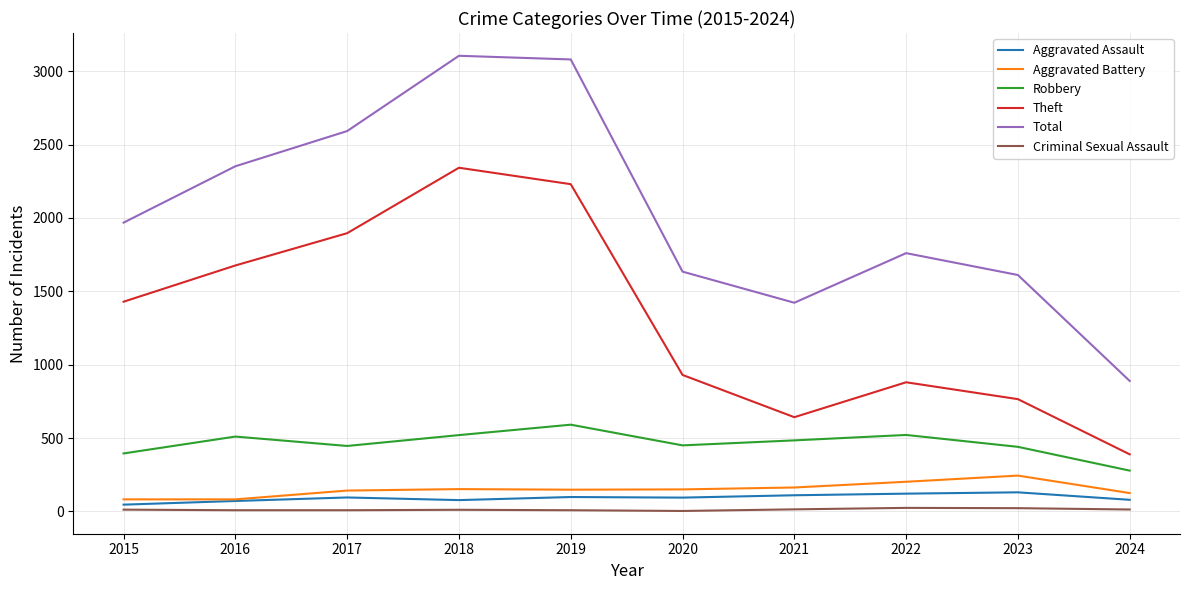

Which series has the largest total across all categories?

Total